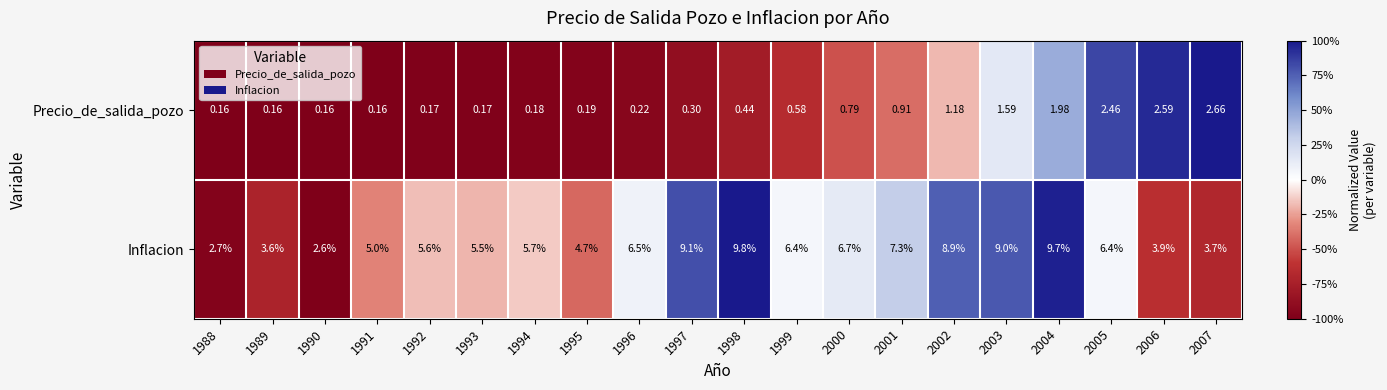

What is the spread (max minus min) of values at 1989?

3.4